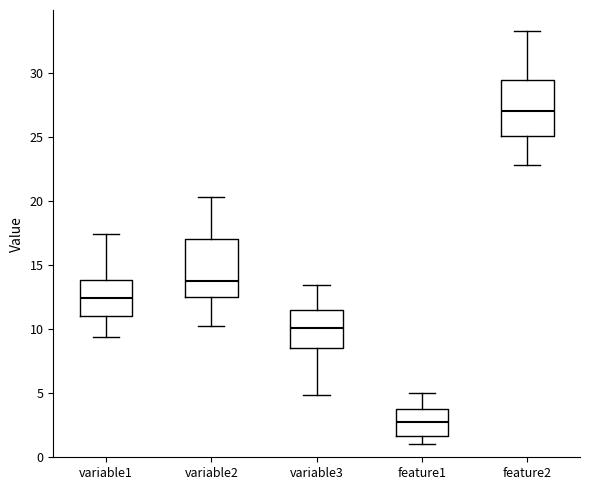

Which box has the highest median line?

feature2